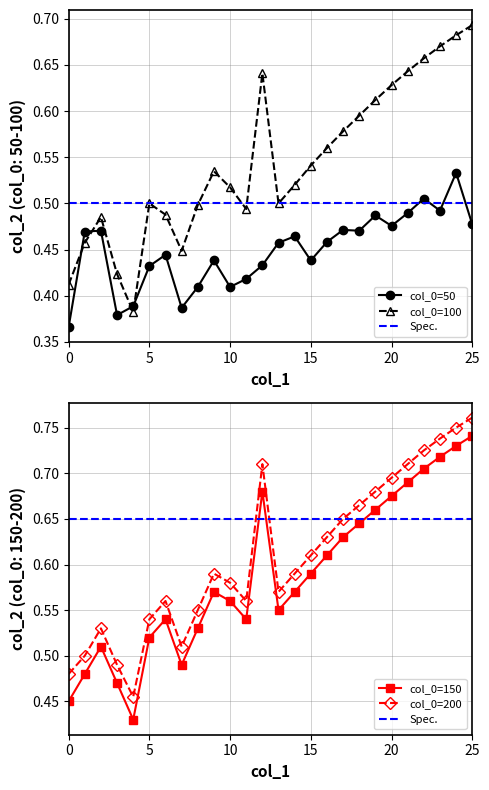

True or false: col_0=200 has a value of 0.6 at 14.

True